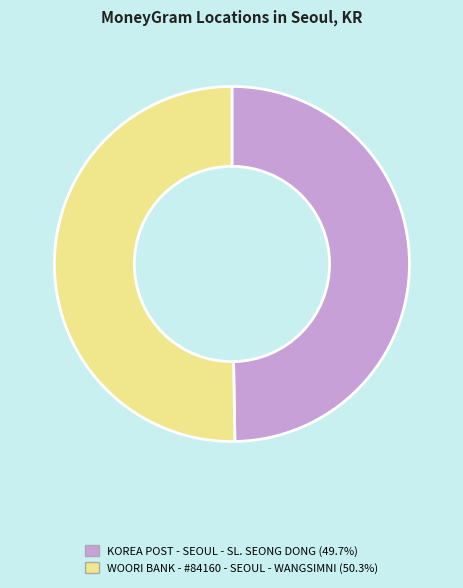

Does KOREA POST - SEOUL - SL. SEONG DONG (49.7%) represent more than half of the total?

No